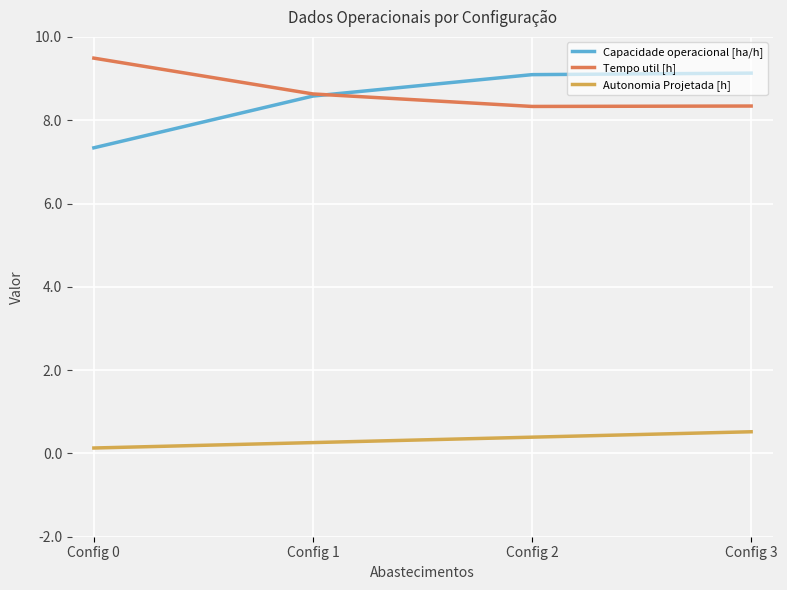

Which series has the largest range (max minus min)?

Capacidade operacional [ha/h]